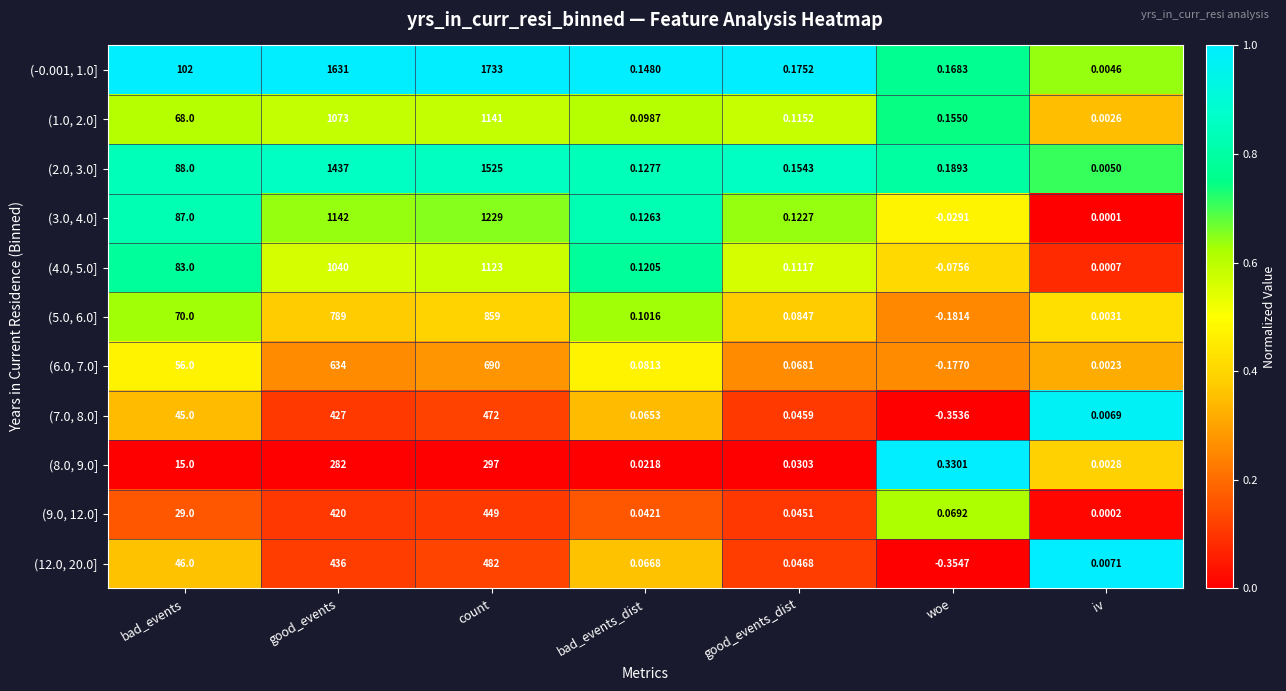

At which category is the sum across all series the highest?

count